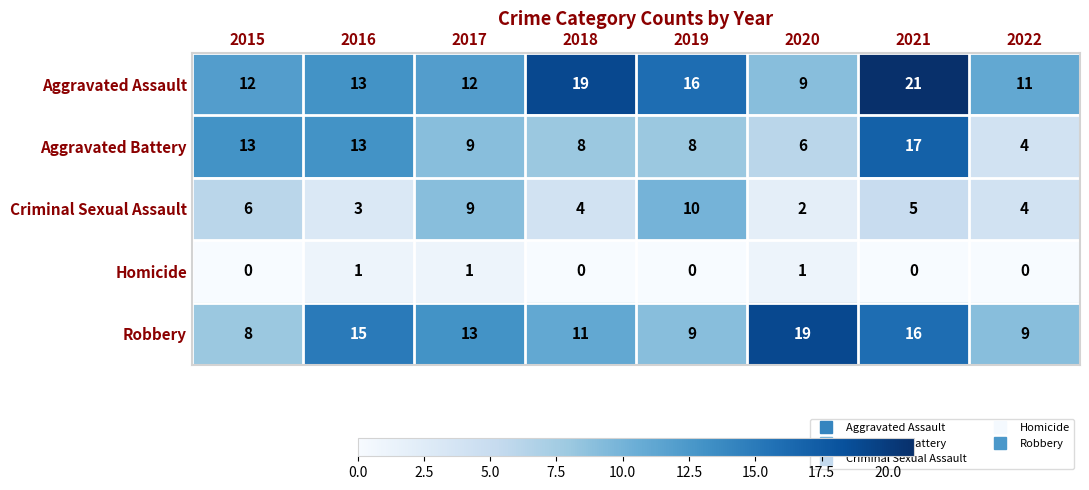

What is the sum of all Criminal Sexual Assault values?

43